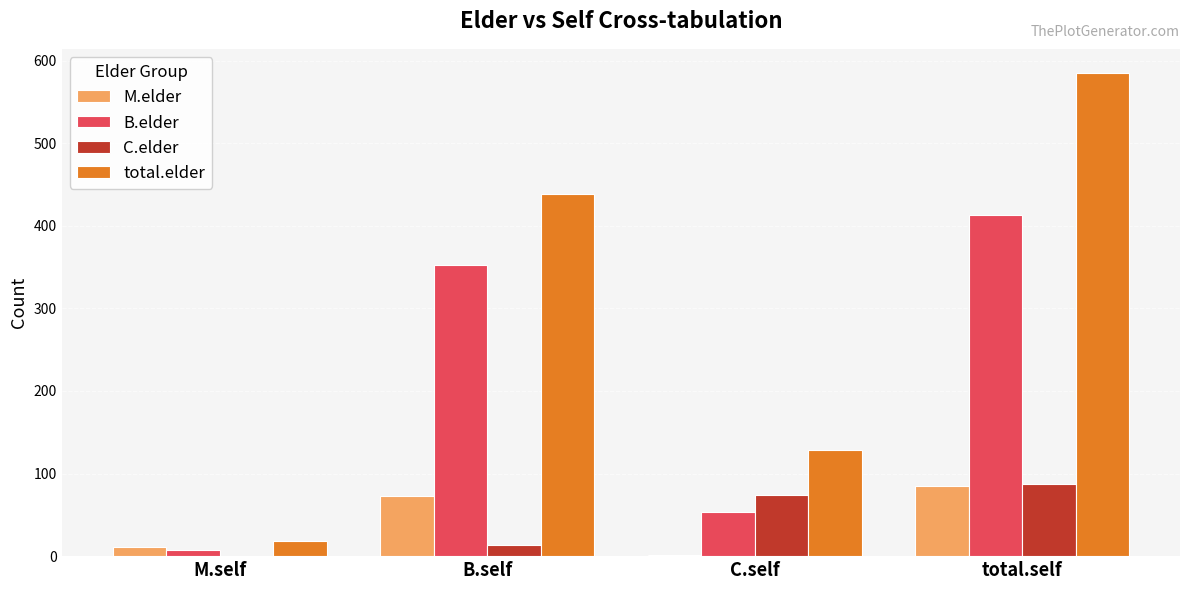

Which series has the largest total across all categories?

total.elder